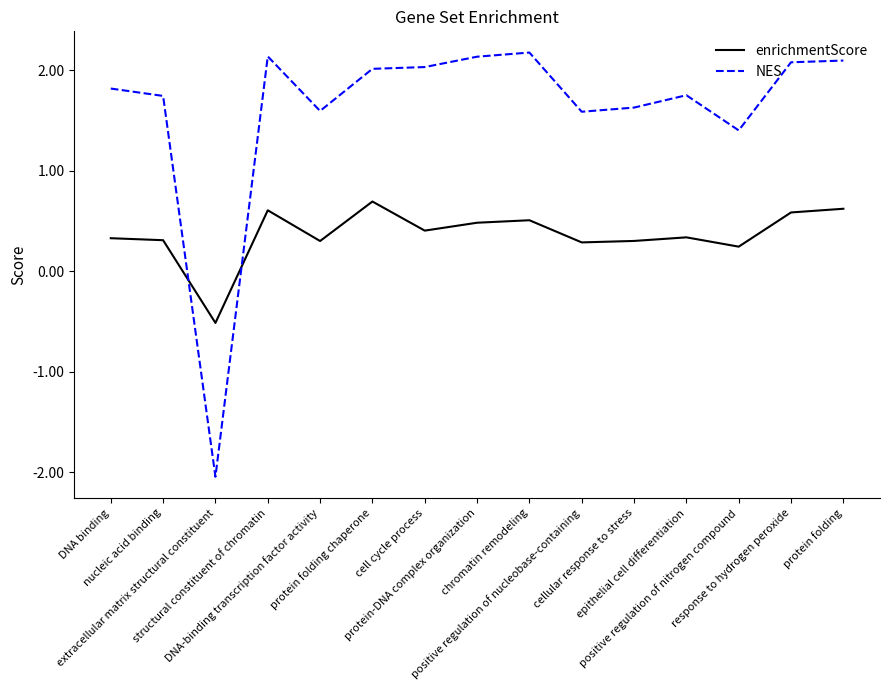

Does the chart have visible grid lines?

No